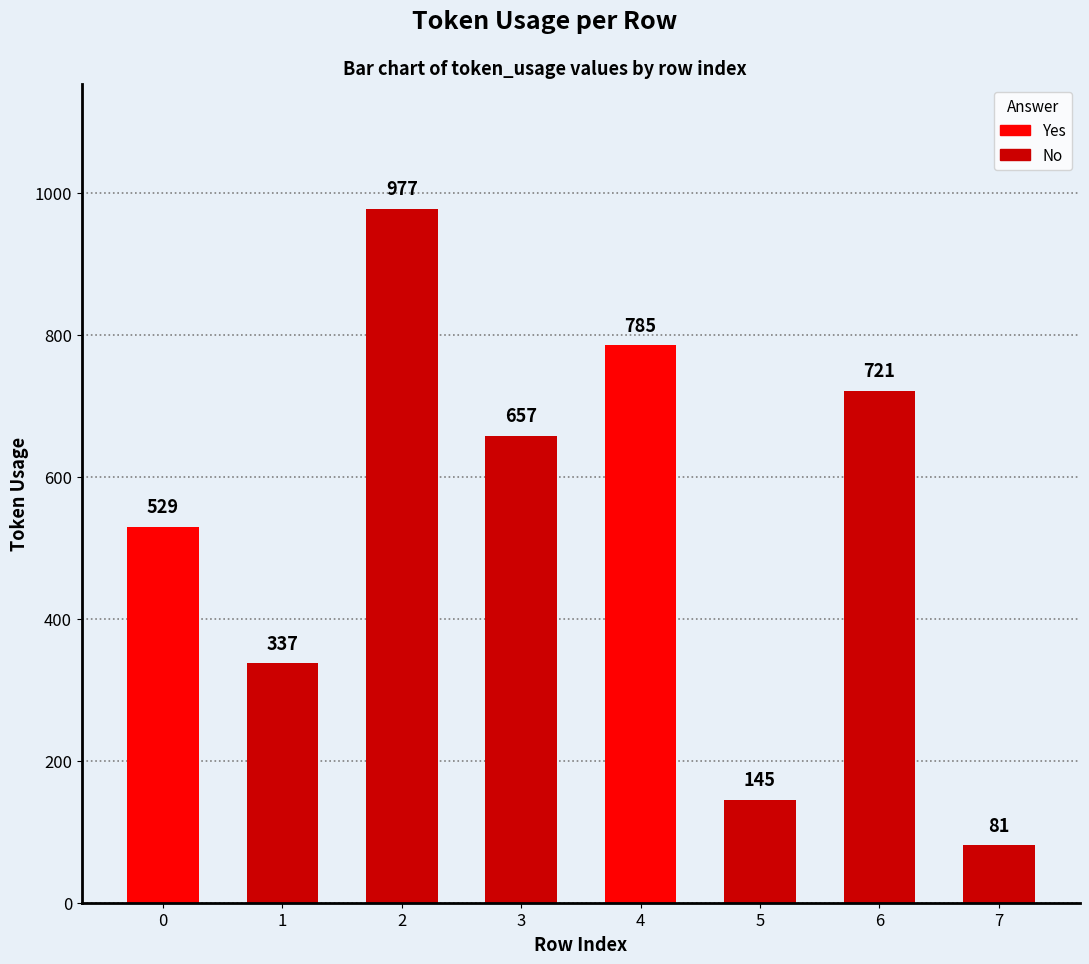

What is the value of the 2nd bar from the left?

337